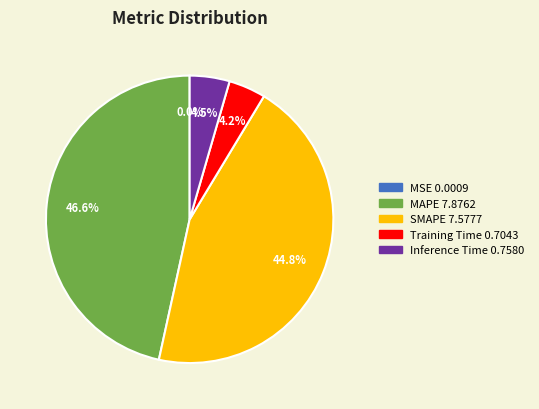

What is the largest slice in the pie chart?

MAPE